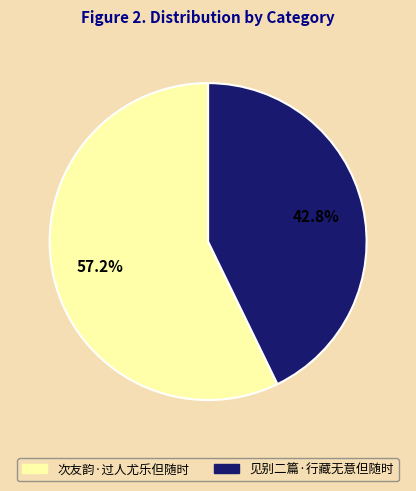

Which category accounts for the majority?

次友韵·过人尤乐但随时